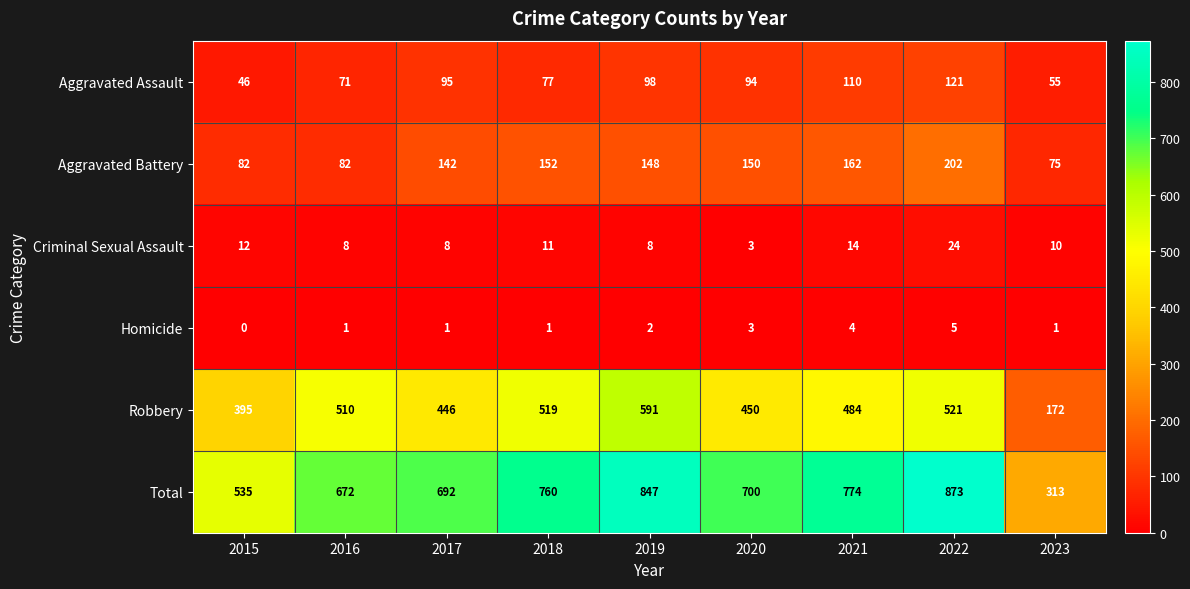

At how many categories does at least one series exceed 401?

8